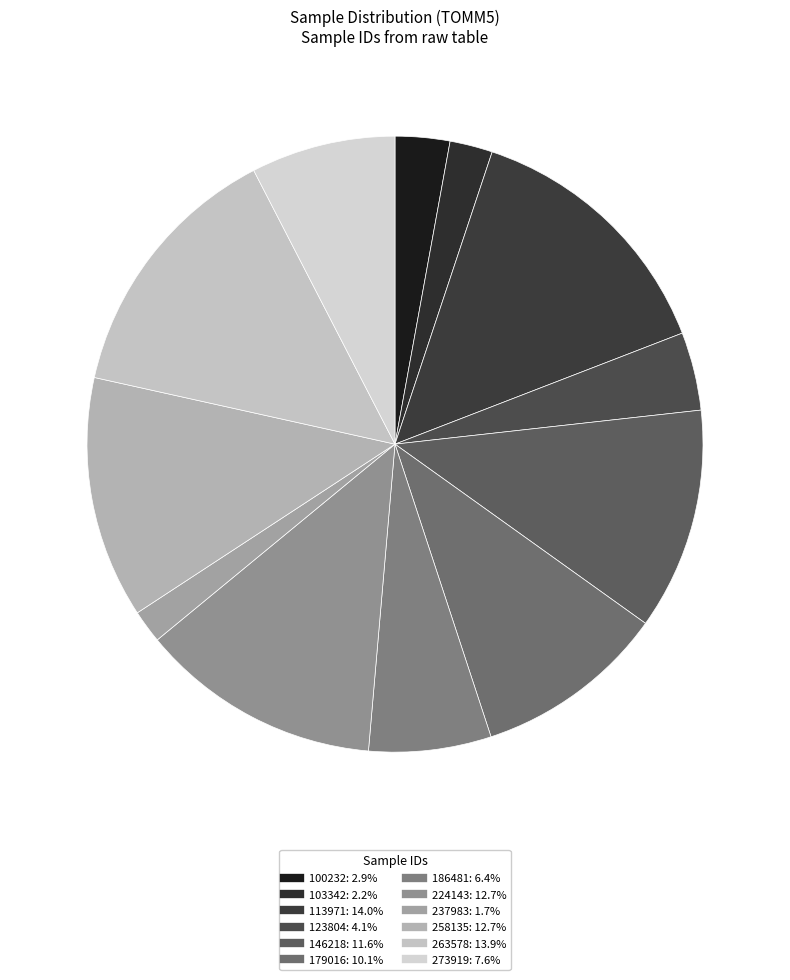

Which category has the smallest portion of the pie?

237983